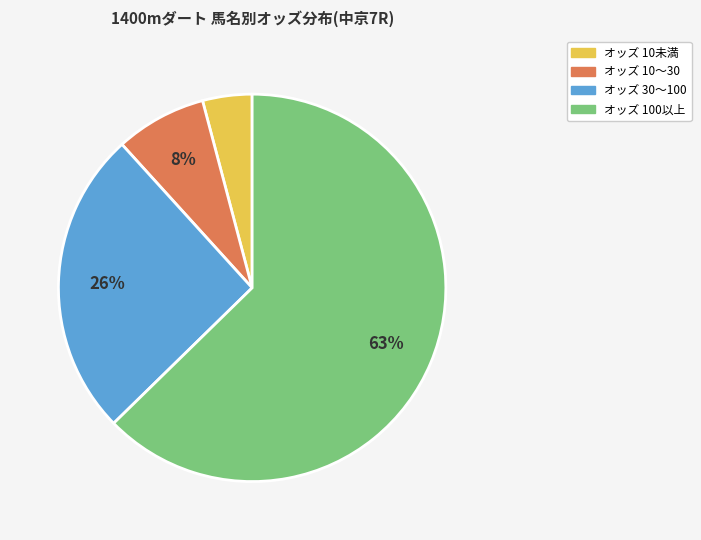

To the nearest percent, what is the average slice percentage?

25%